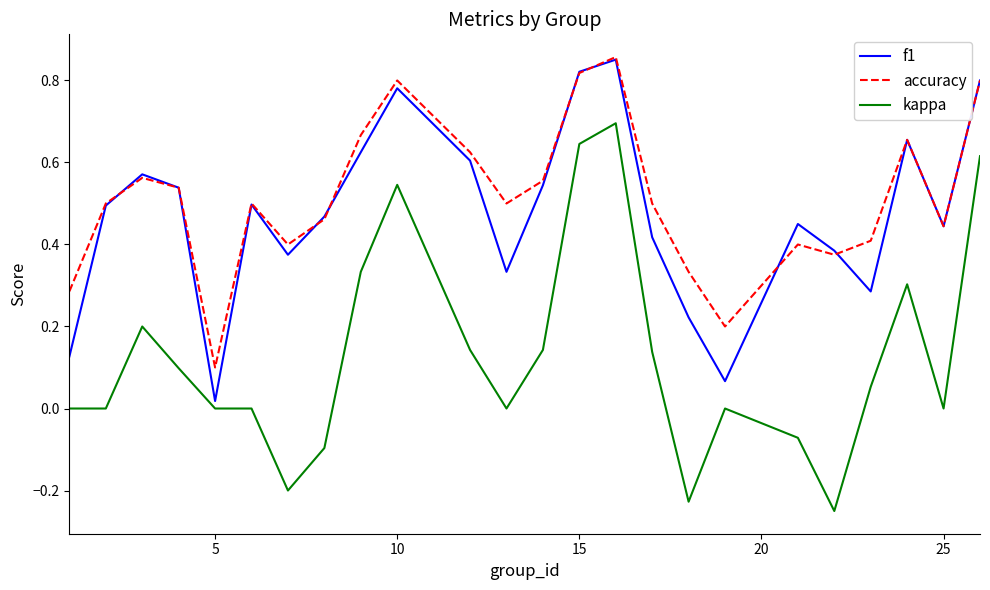

True or false: accuracy and kappa intersect in this chart.

False